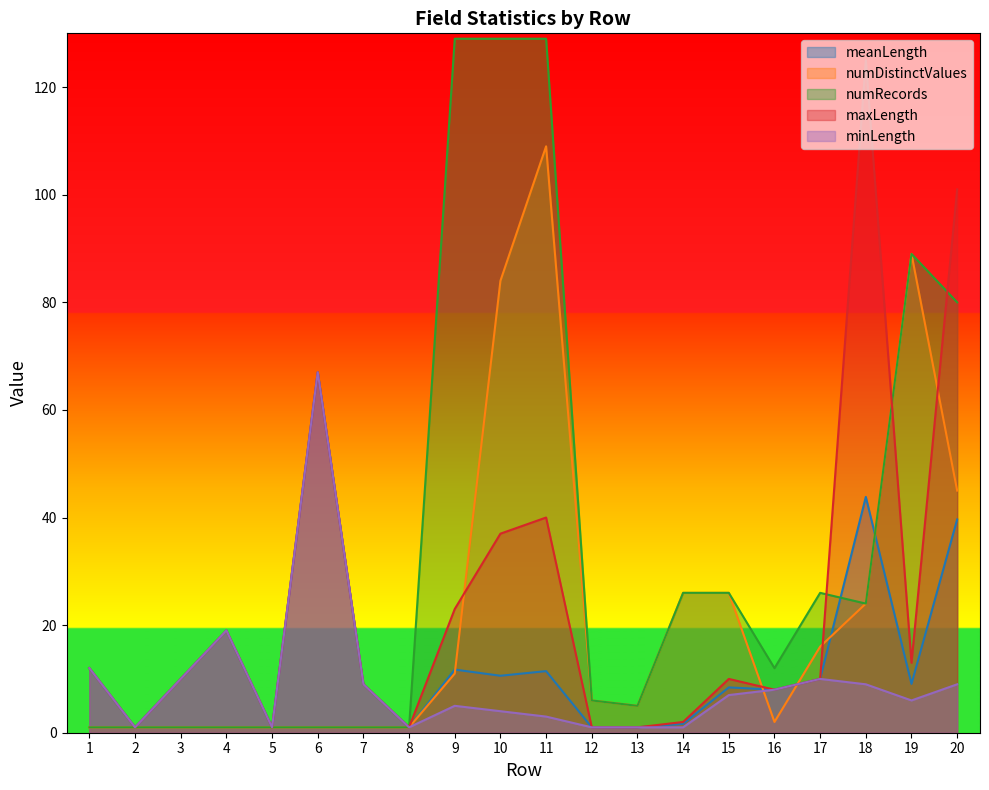

Between which two adjacent categories do numDistinctValues and meanLength first intersect?

9 and 10